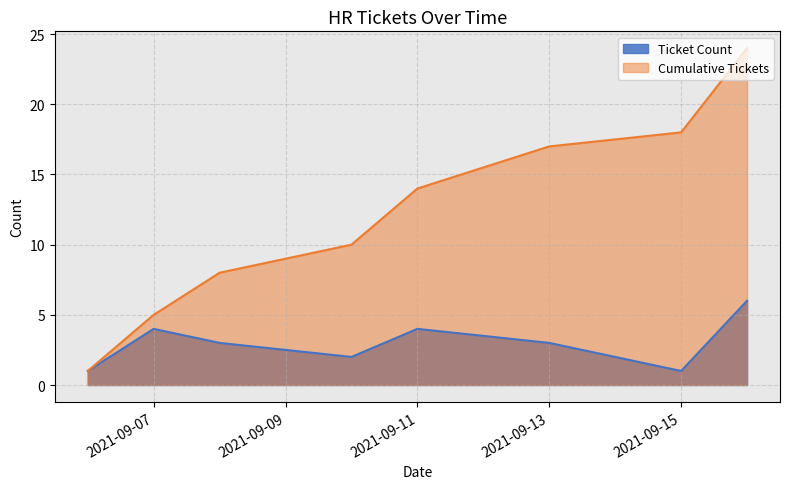

The Ticket Count series shows 4 at 2021-09-11. True or false?

True